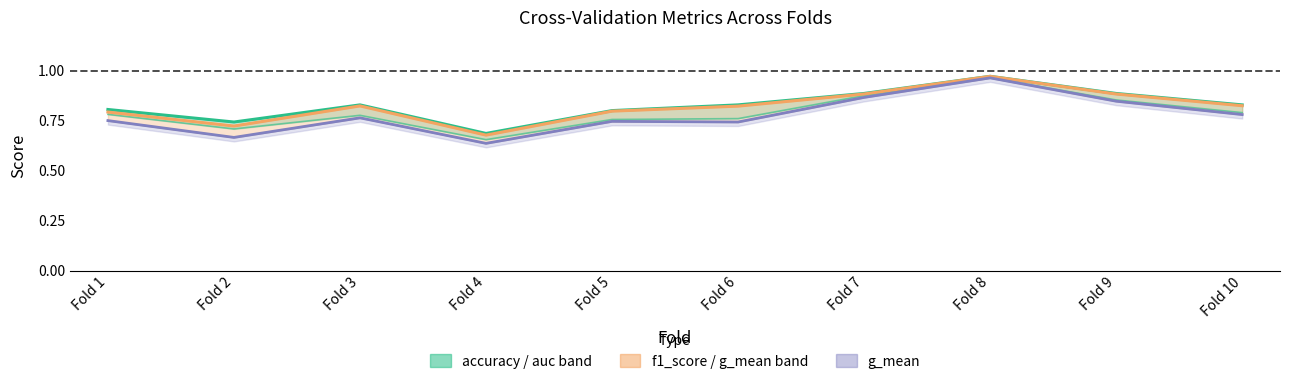

True or false: auc and g_mean cross at least once.

False